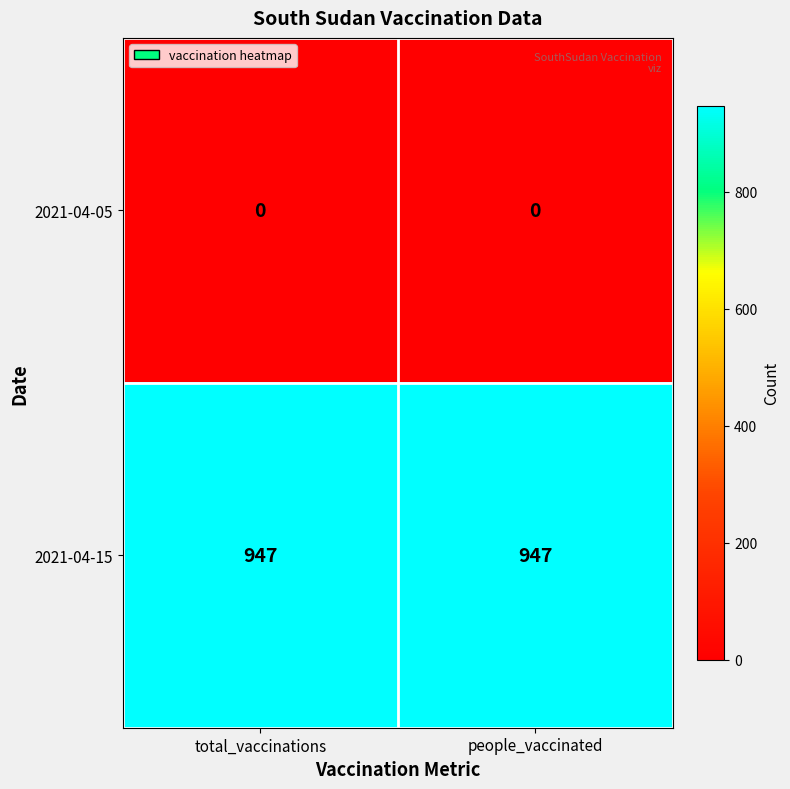

How many data points does each series have?

2